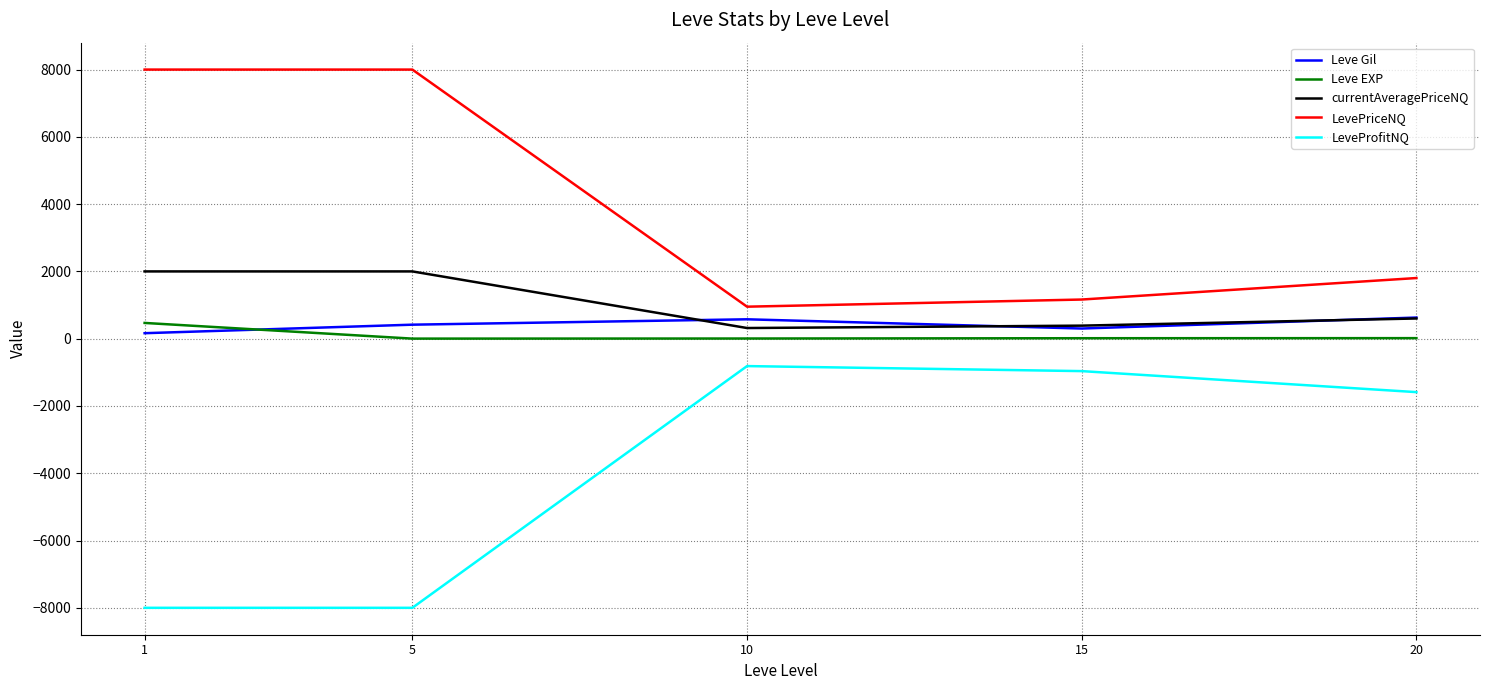

Is the value of Leve EXP at 1 greater than the value of LeveProfitNQ at 15?

Yes